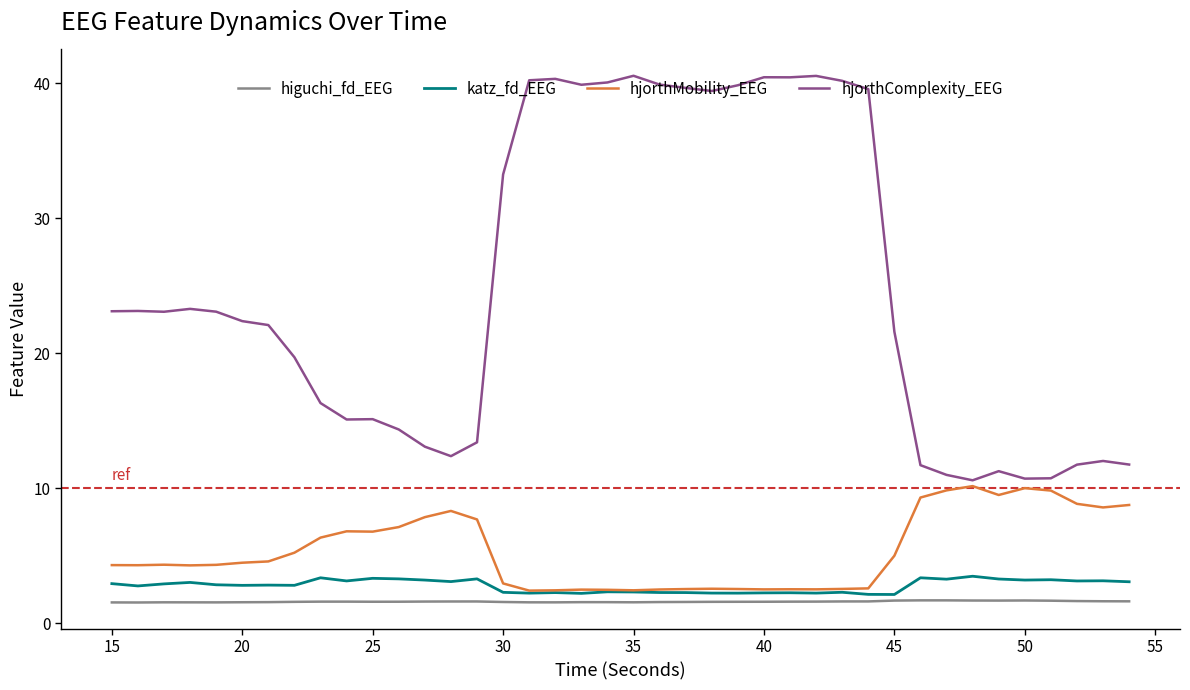

What are all the series names shown in the legend?

higuchi_fd_EEG, katz_fd_EEG, hjorthMobility_EEG, hjorthComplexity_EEG